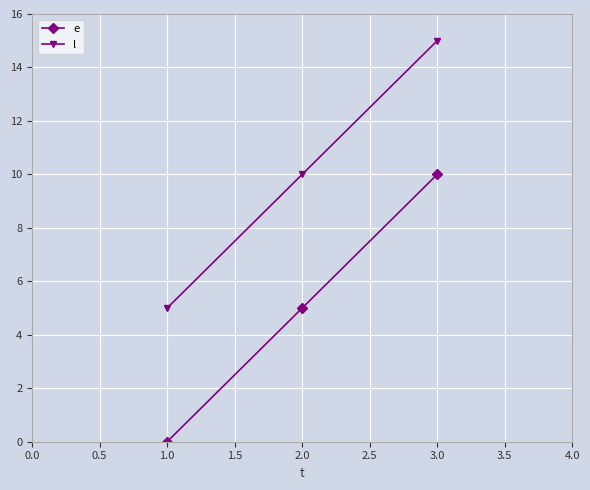

What is the difference between the maximum and minimum values in the e series?

10